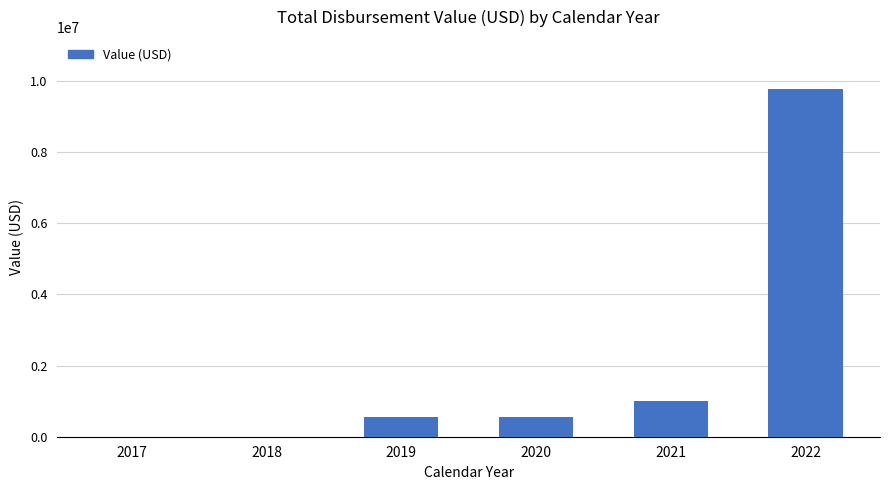

Is it true that the value at 2020 is 904244.7?

False